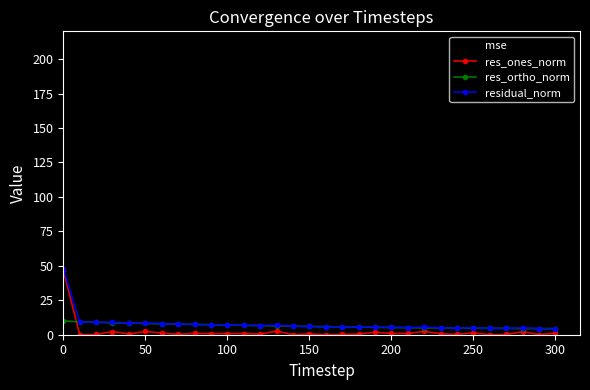

Which series has the largest range (max minus min)?

mse